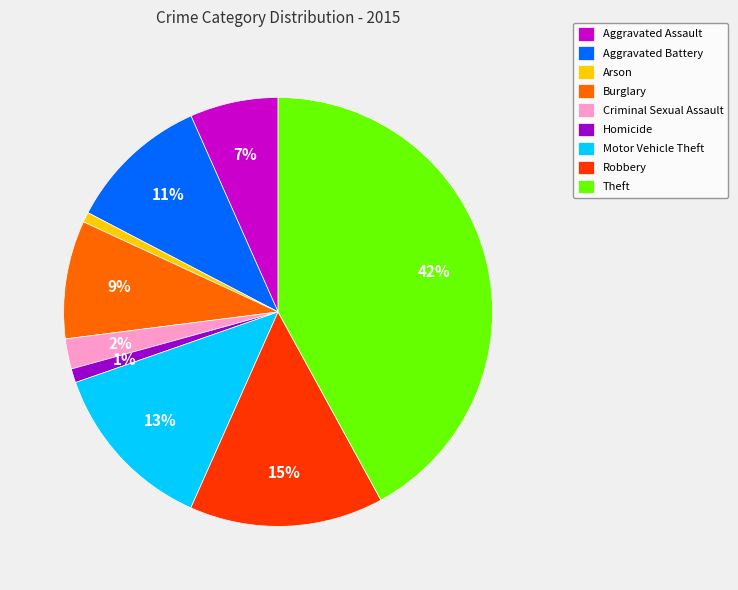

What percentage is the Theft slice, to the nearest percent?

42%